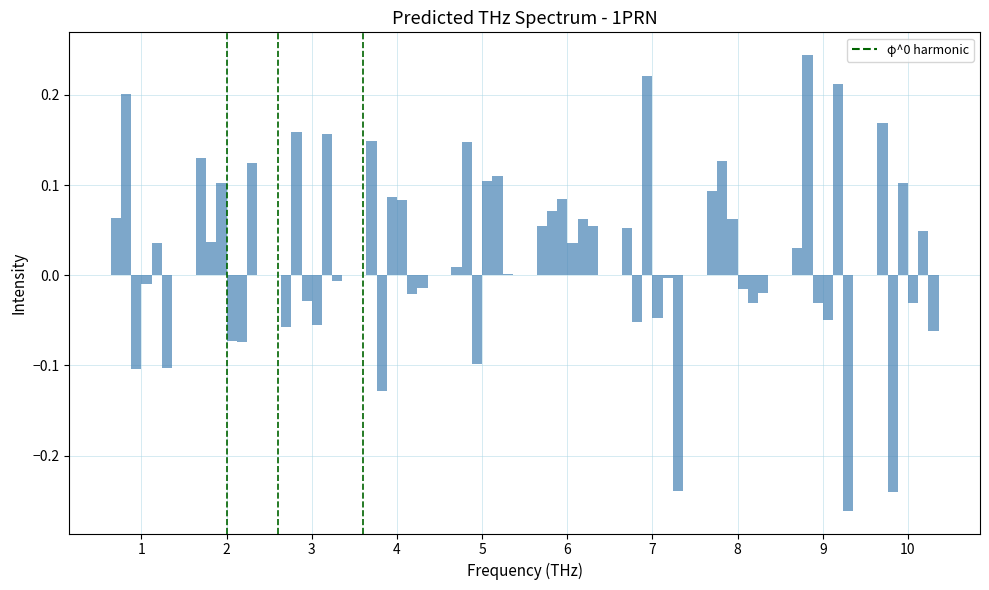

How many series are shown in this chart?

6